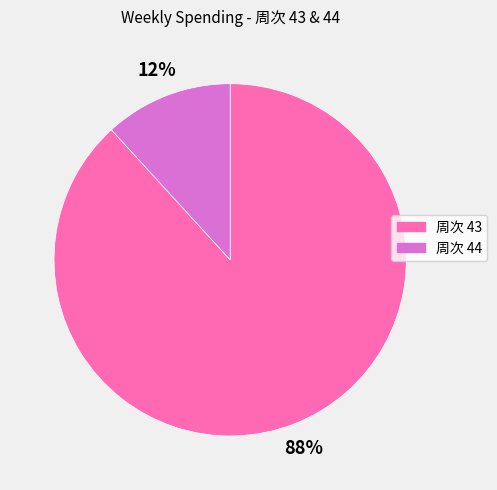

To the nearest percent, what is the difference between the largest and smallest slice percentages?

76%